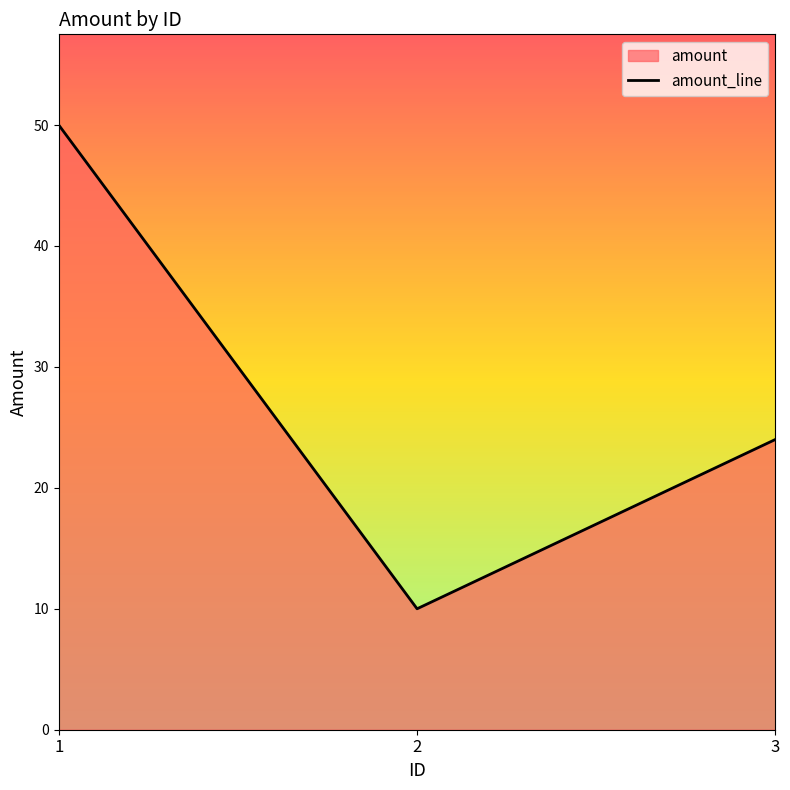

What is the ratio of the value at 2 to the value at 1?

0.2